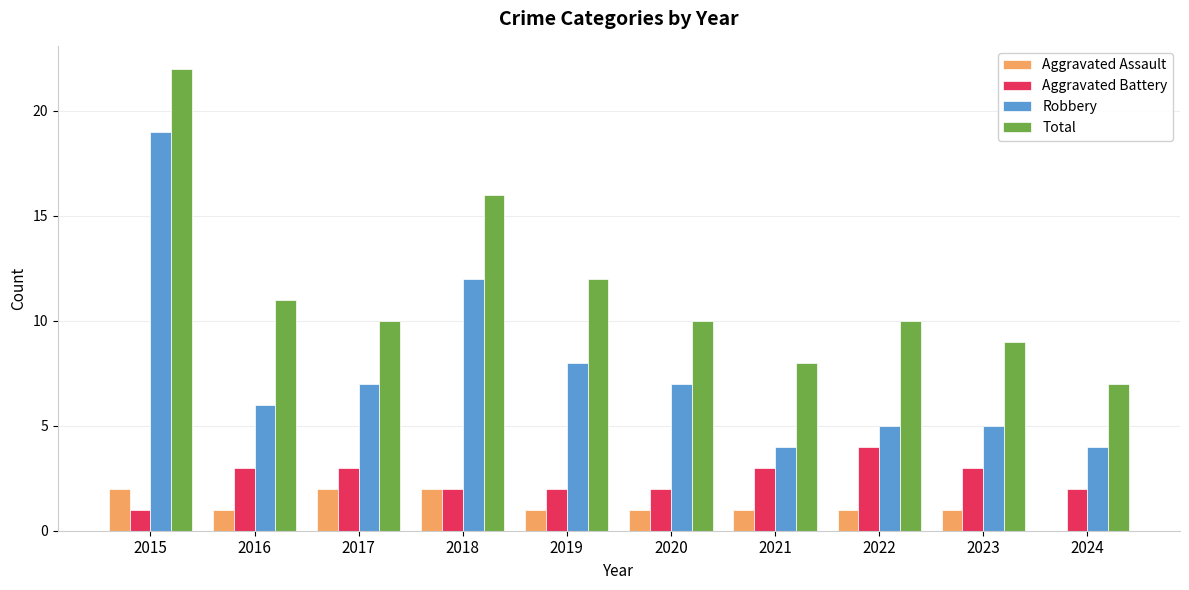

Is it true that Total equals 10 at 2020?

True